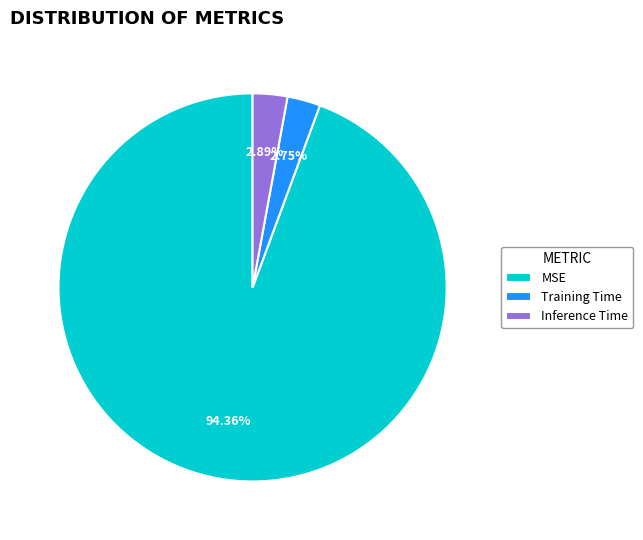

Which category has the biggest portion of the pie?

MSE